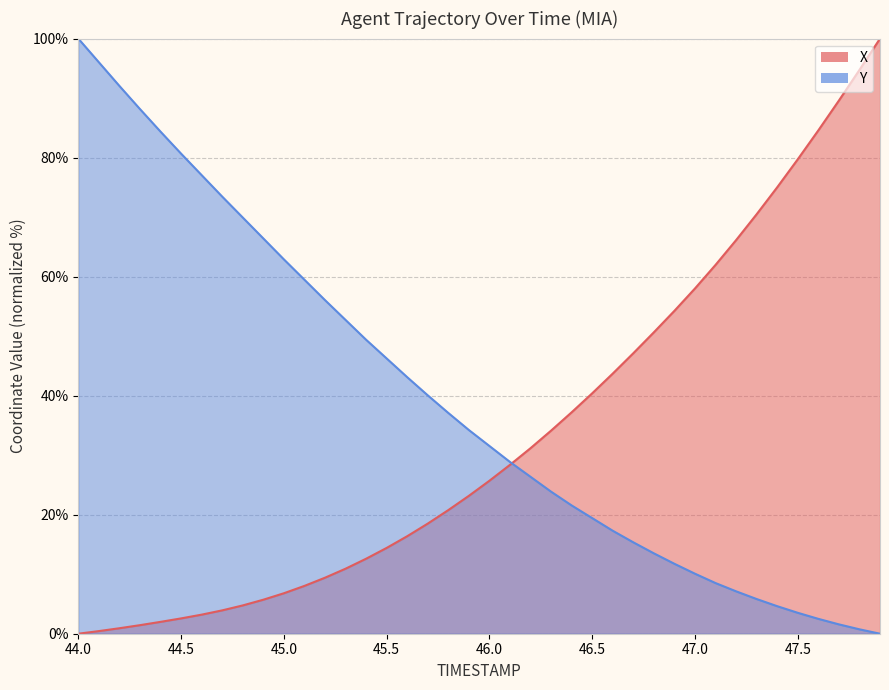

How many distinct data groups are displayed?

2